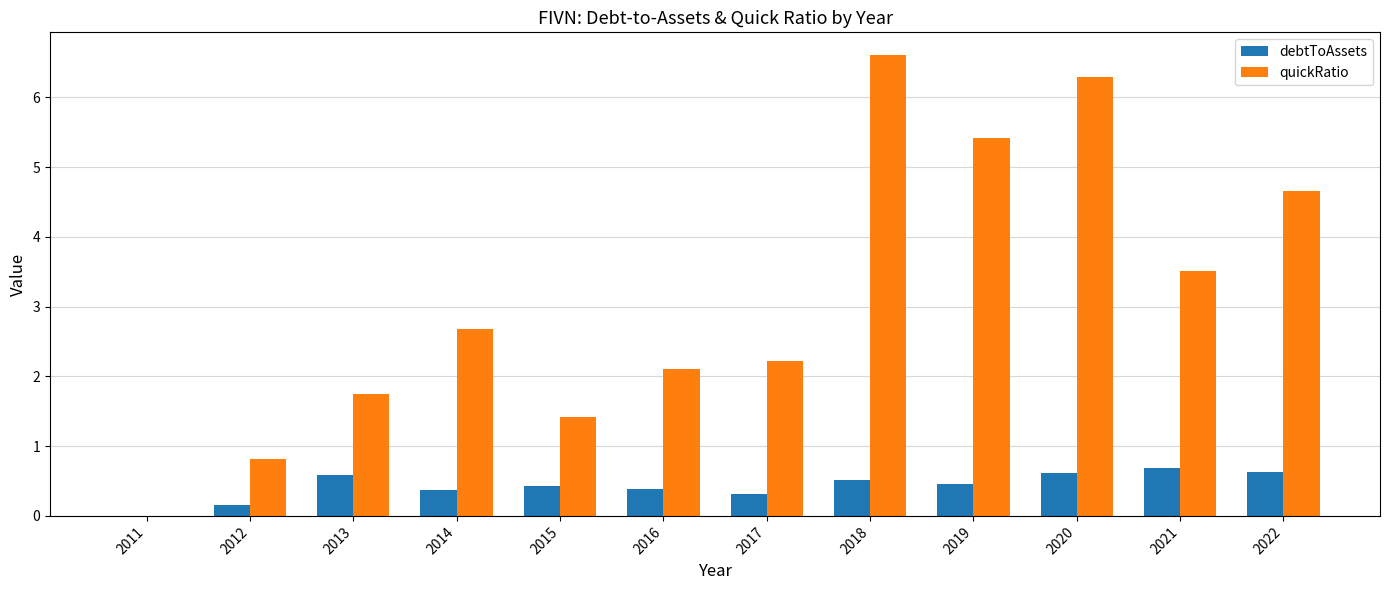

Which series has the largest range (max minus min)?

quickRatio